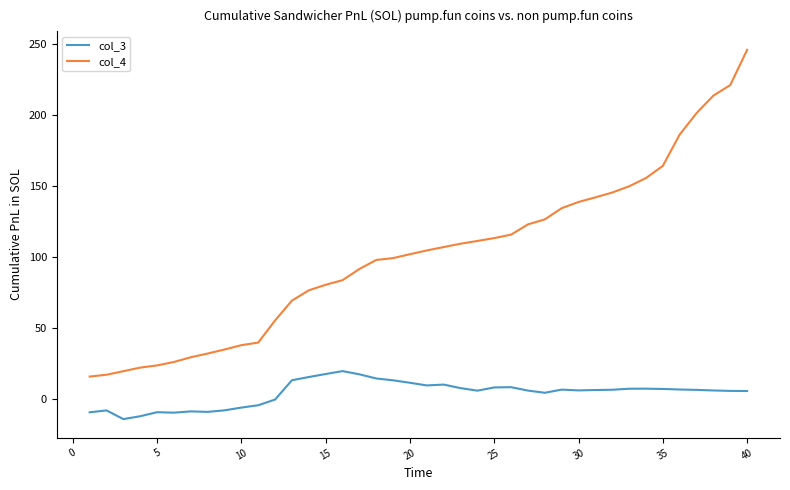

How many lines are shown in the chart?

2